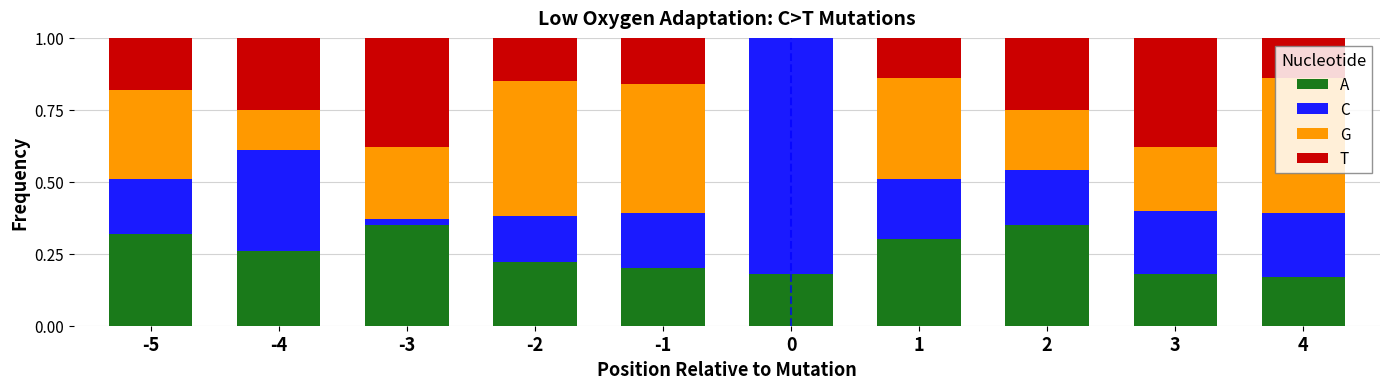

What is the difference between the A values at 3 and 1?

0.1